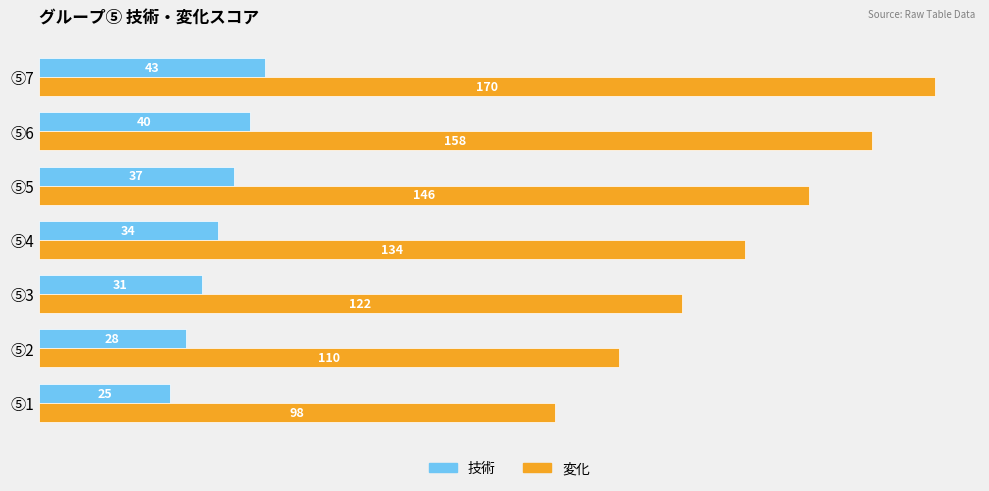

What is the maximum value shown in the chart?

170